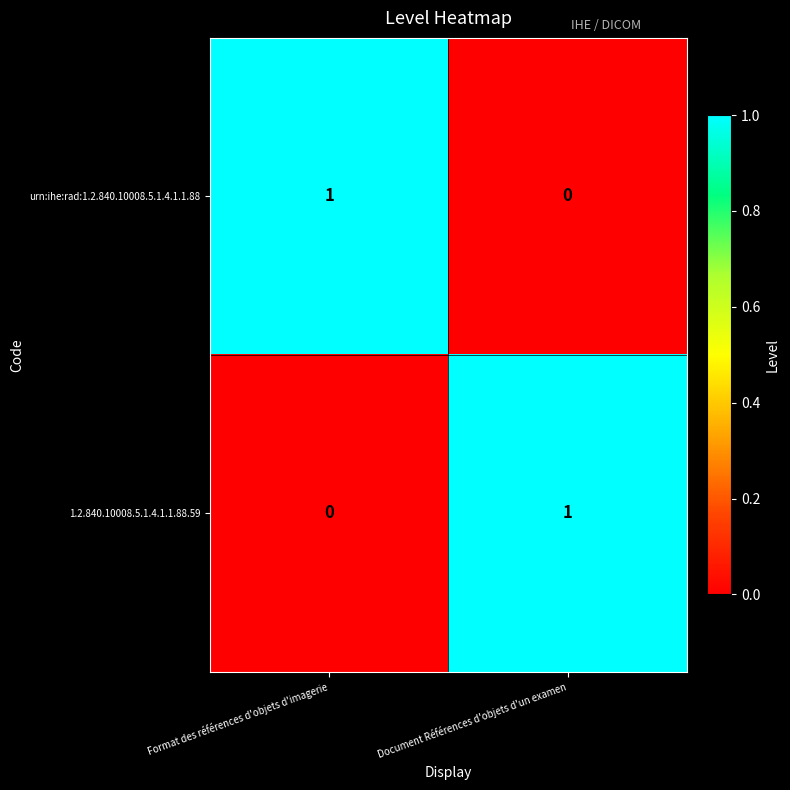

The value of 1.2.840.10008.5.1.4.1.1.88.59 at Format des références d'objets d'imagerie is 0. True or false?

True